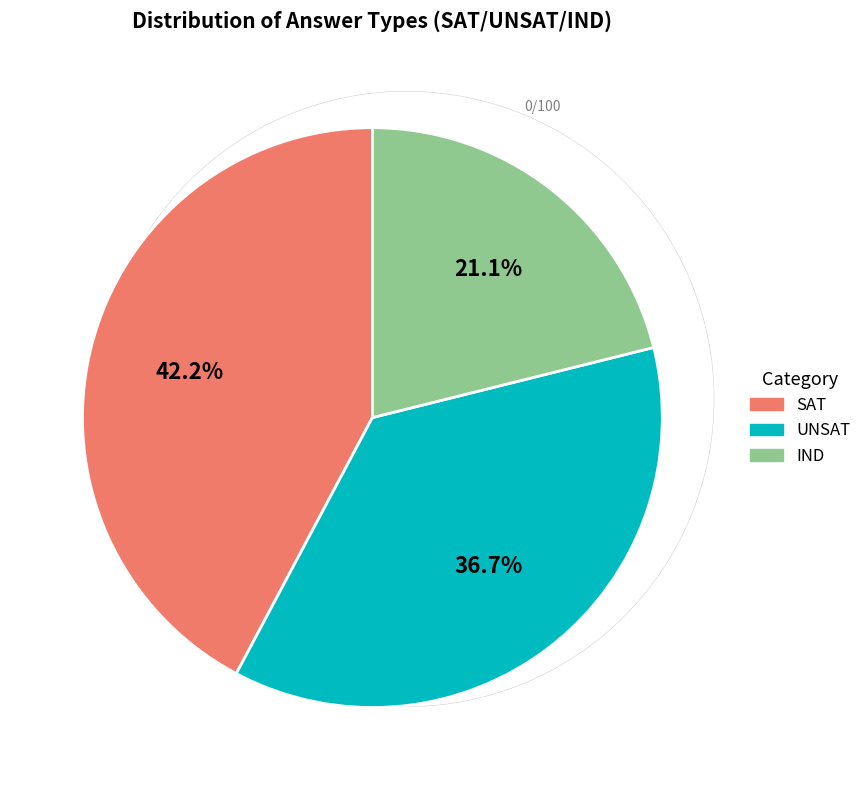

To the nearest percent, what is the average slice percentage?

33%